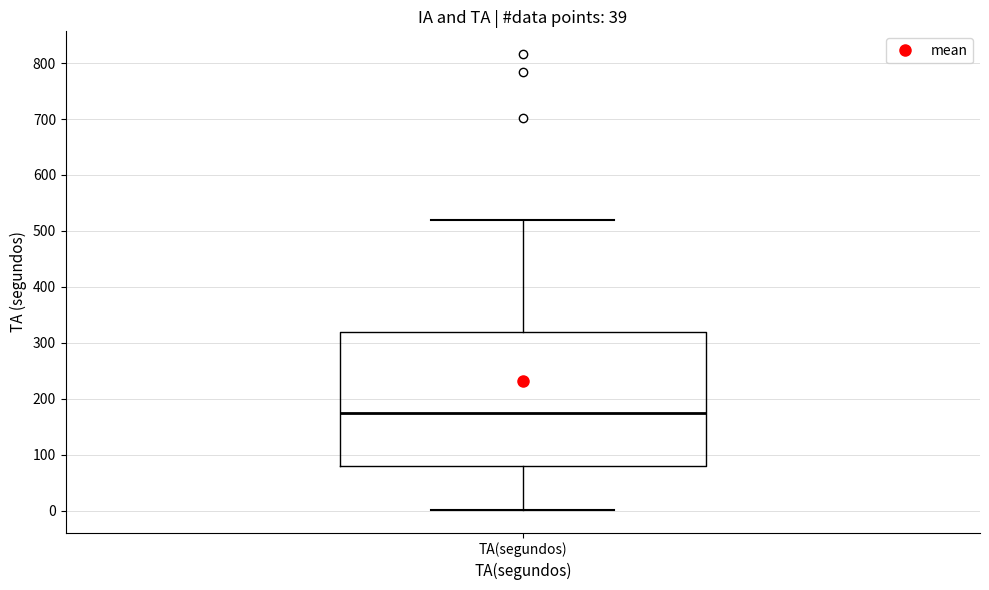

Where is the lower edge of the box for TA(segundos) on the y-axis? The values are not printed on the chart, so give them approximately, as read against the axis.

80